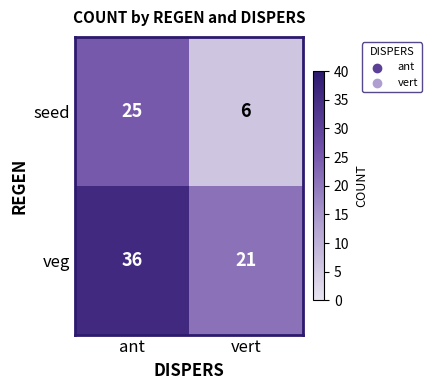

How many distinct data groups are displayed?

2